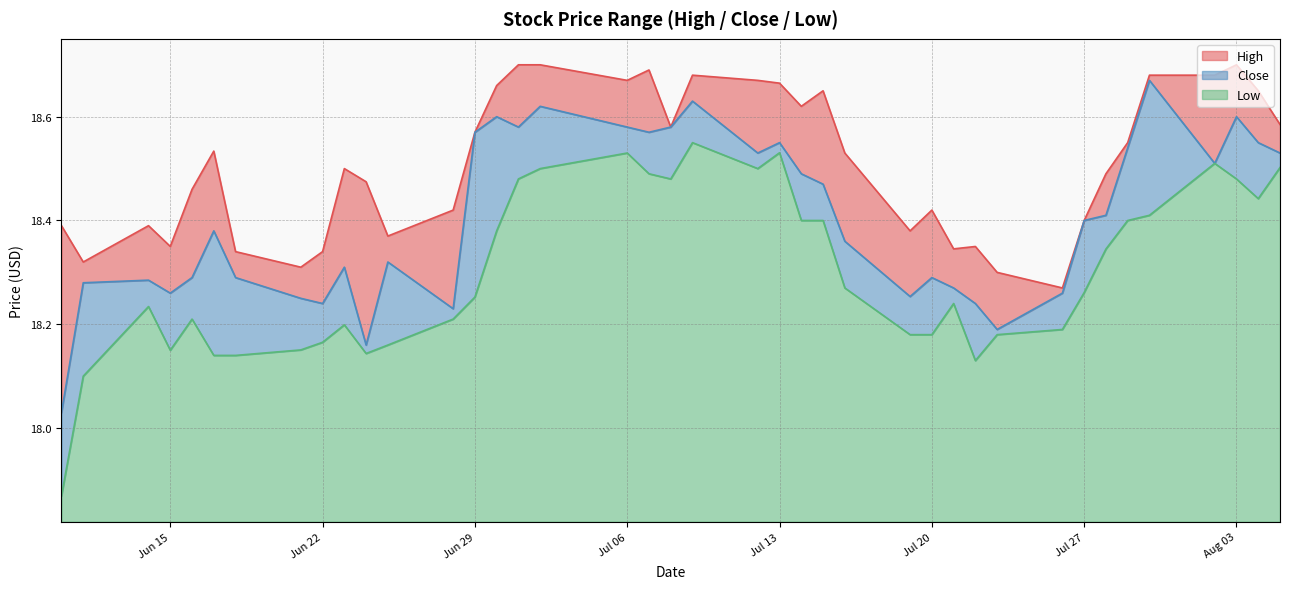

List the series in order of their peak value, highest first.

high_line, close_line, low_line